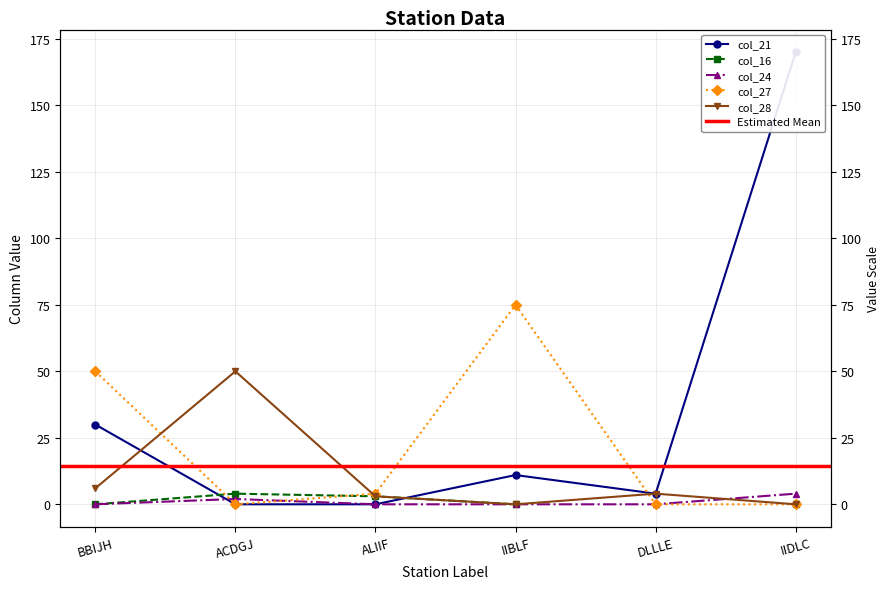

Is the value of col_24 at ALIIF greater than the value of col_27 at ALIIF?

No